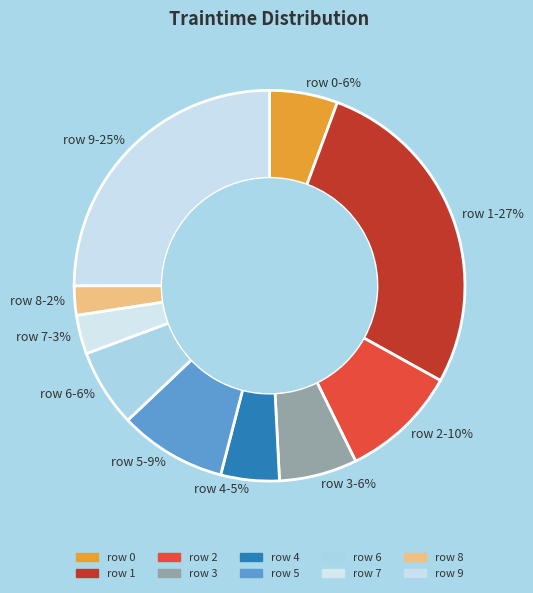

What is the largest slice in the pie chart?

row 1